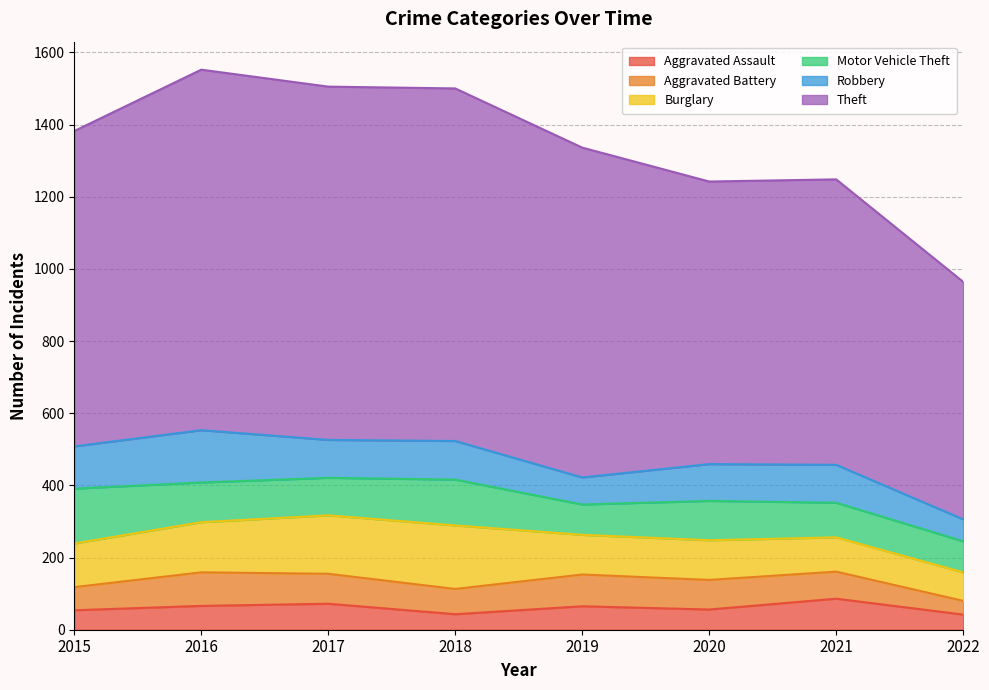

How many data points in Aggravated Assault are above 65?

3